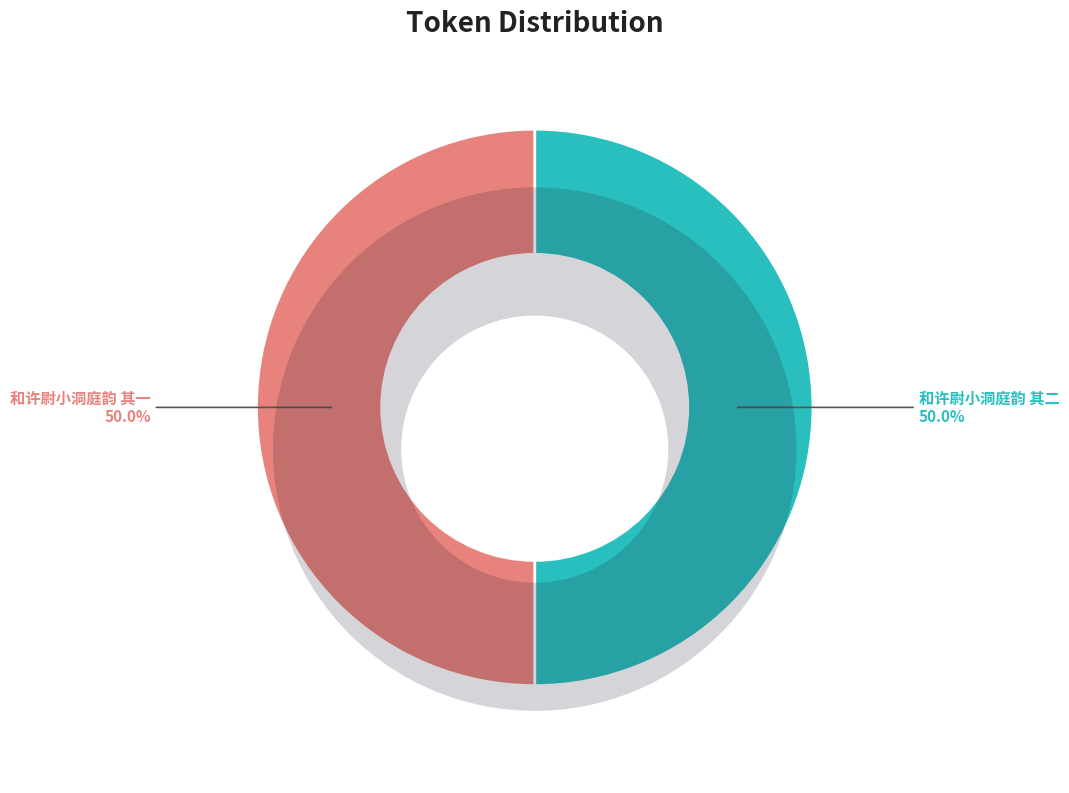

What is the ratio of the value at 和许尉小洞庭韵 其二 to the value at 和许尉小洞庭韵 其一?

1.0